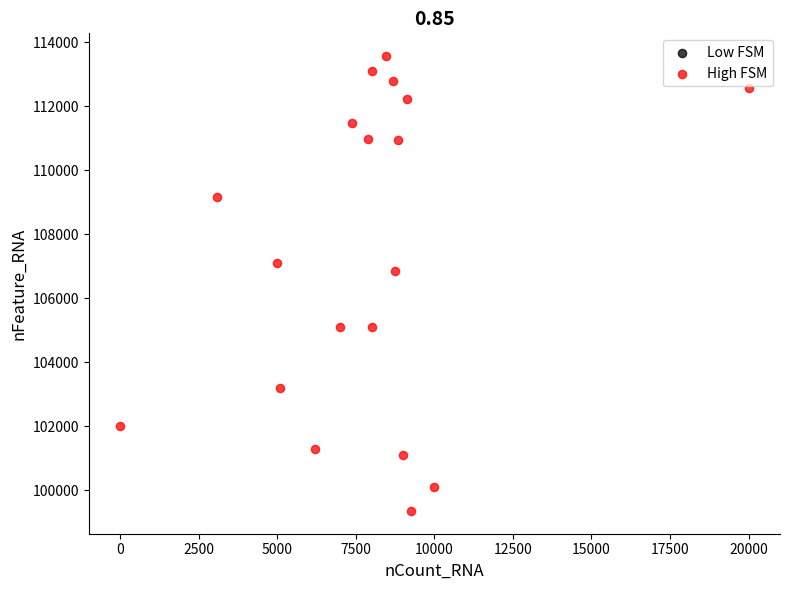

What Y value in the scatter plot is closest to 106464?

106859.5